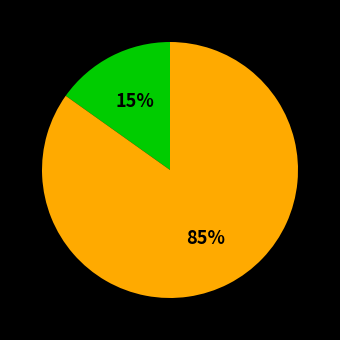

To the nearest percent, what is the average slice percentage?

50%